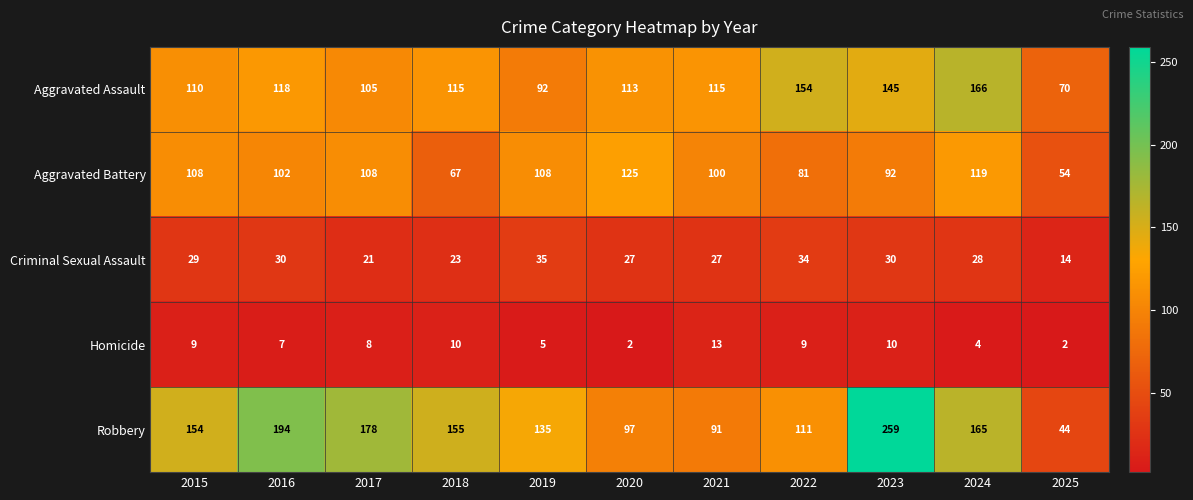

What is the spread (max minus min) of values at 2017?

170